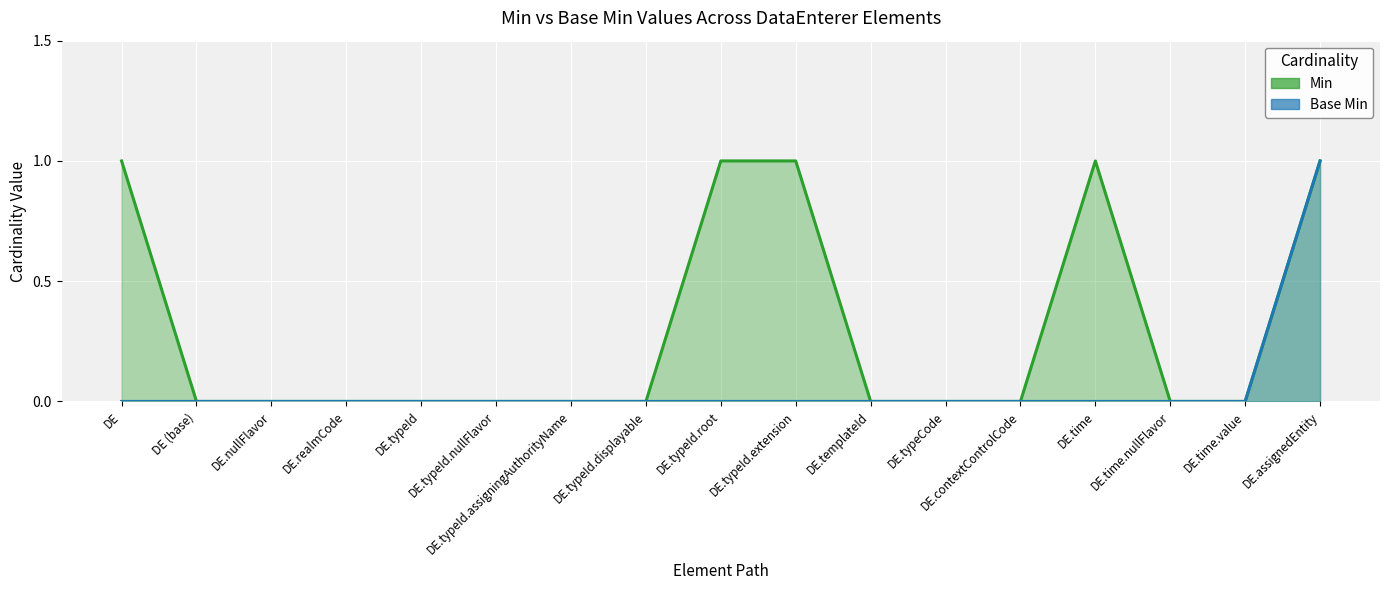

Rank the series by their average value, from highest to lowest.

Min, Base Min